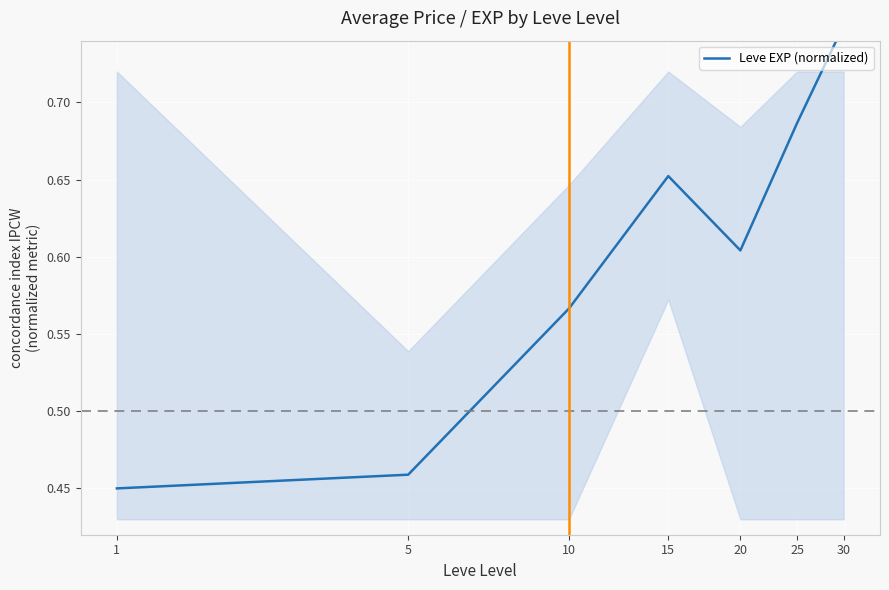

List the labels in order of value, largest first.

30, 25, 15, 20, 10, 5, 1